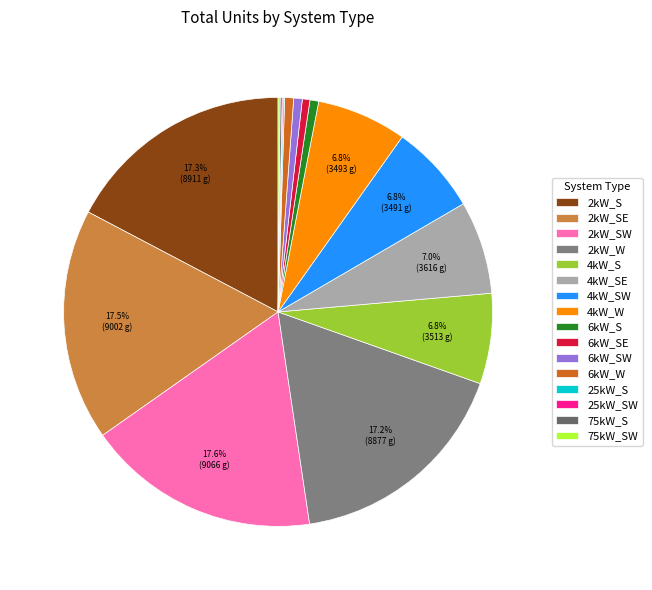

What percentage is the 2kW_S slice, to the nearest percent?

17%